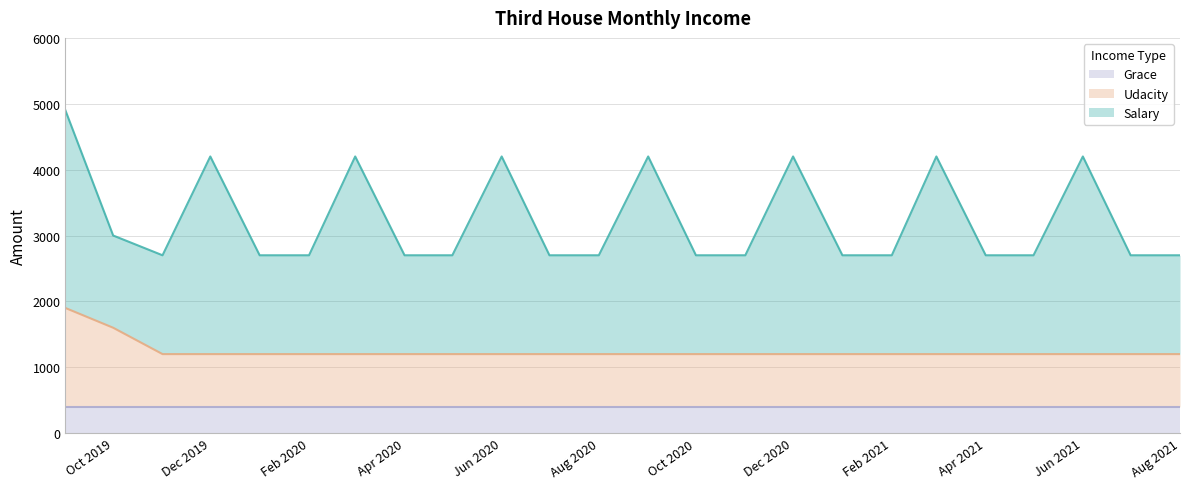

What is the minimum value shown in the chart?

400